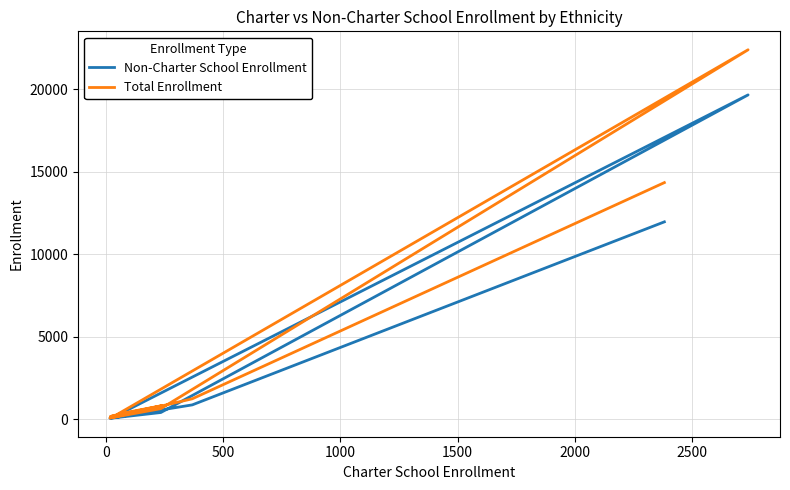

Count the number of data series in this chart.

2